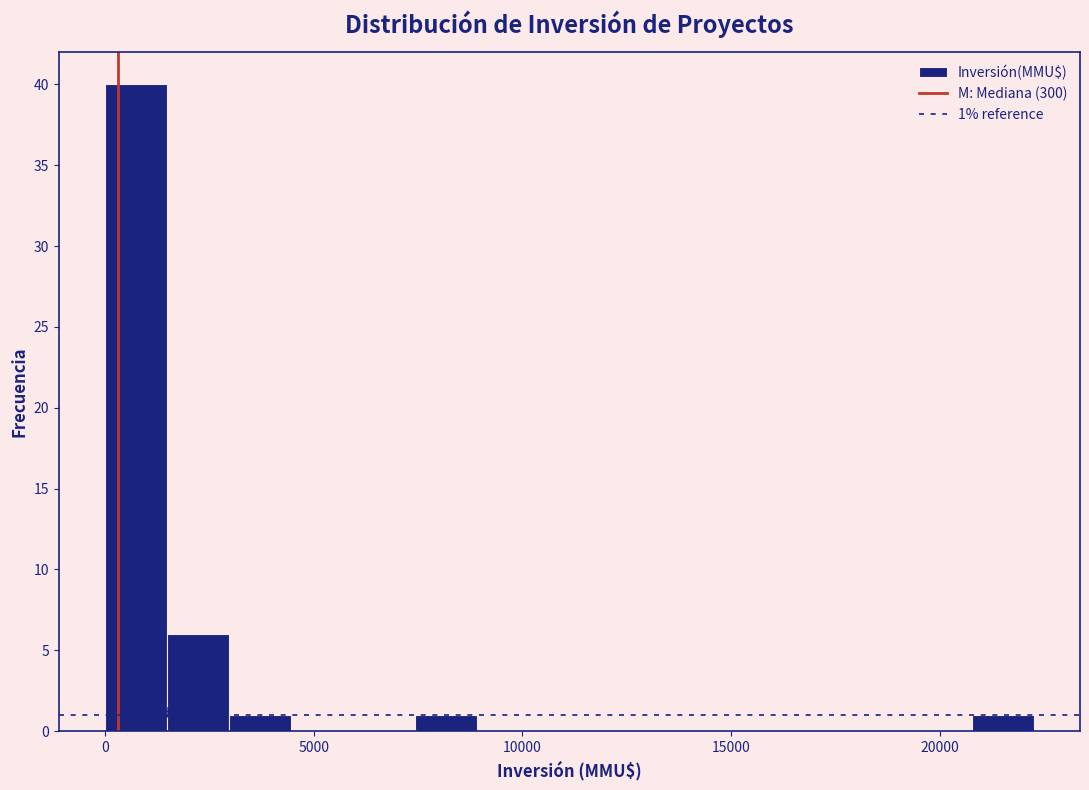

Around what value on the x-axis is the tallest bar? Give the approximate position of its centre, as read against the axis.

500